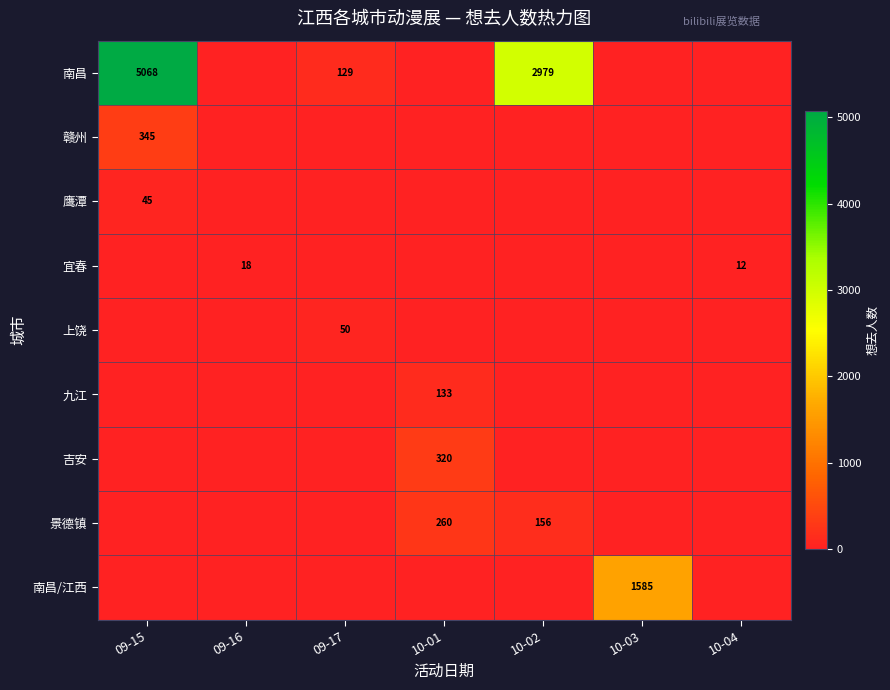

What is the highest value of the 吉安 series?

320